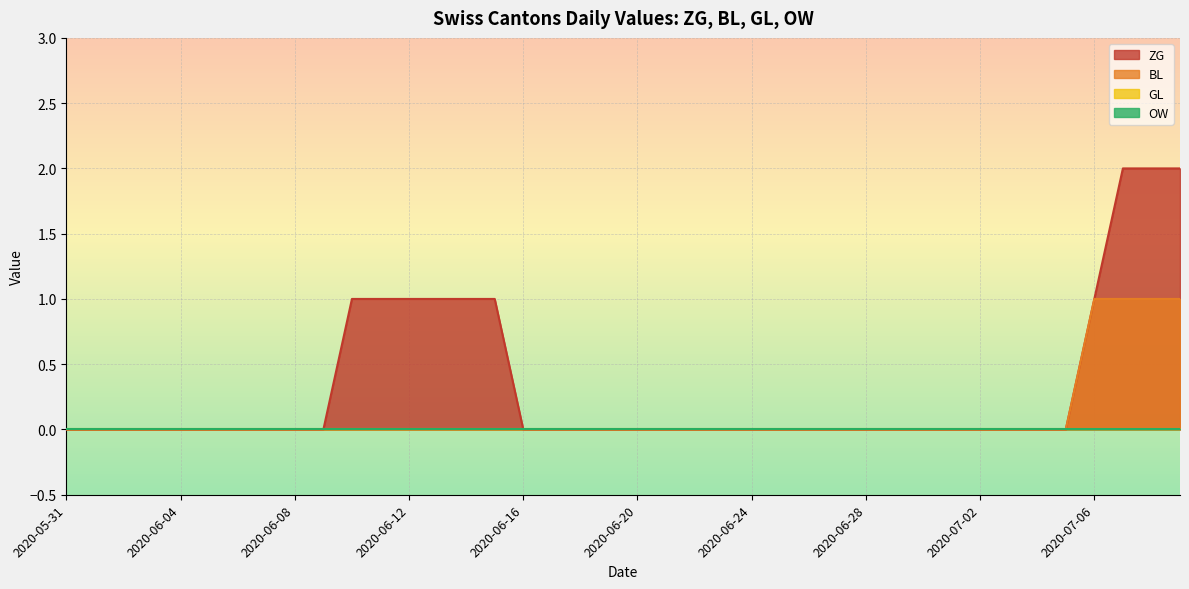

What is the sum of all ZG values?

13